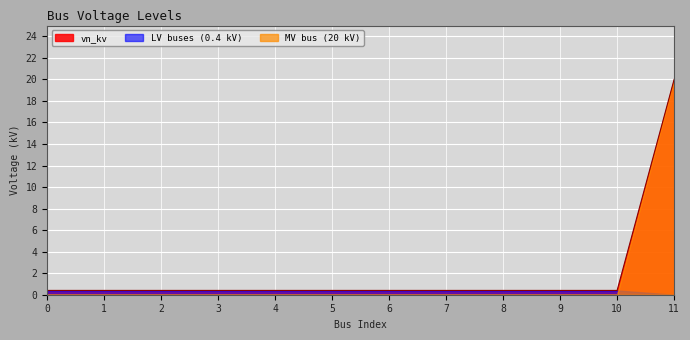

The value at 9 is 0.6. True or false?

False